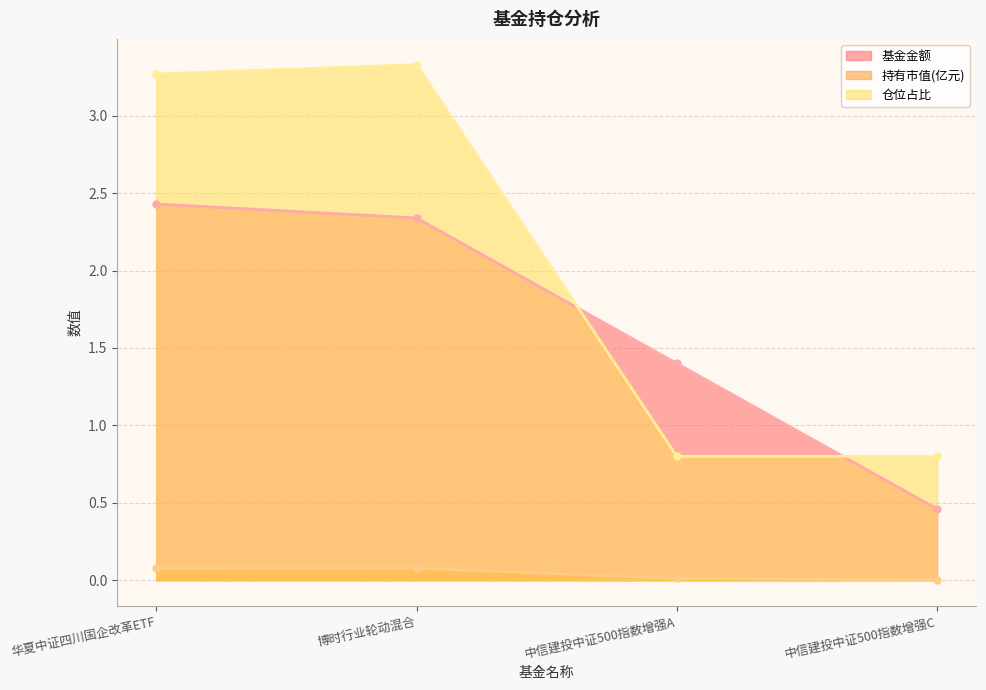

True or false: 持有市值(亿元) and 基金金额 cross at least once.

False